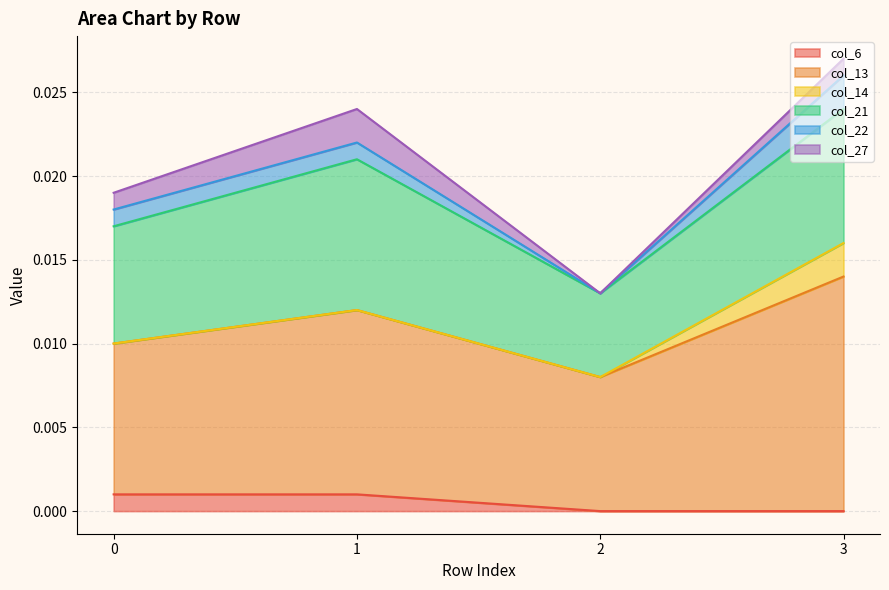

True or false: col_21 and col_27 intersect in this chart.

False